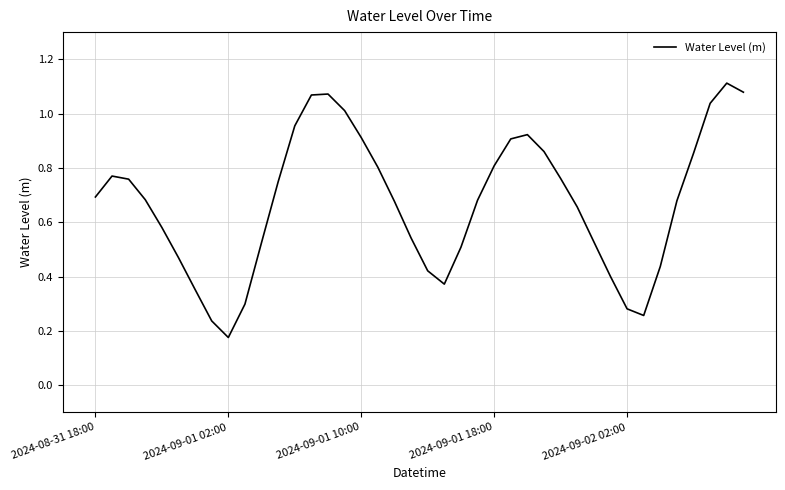

Does the chart display data point markers on the line(s)?

No